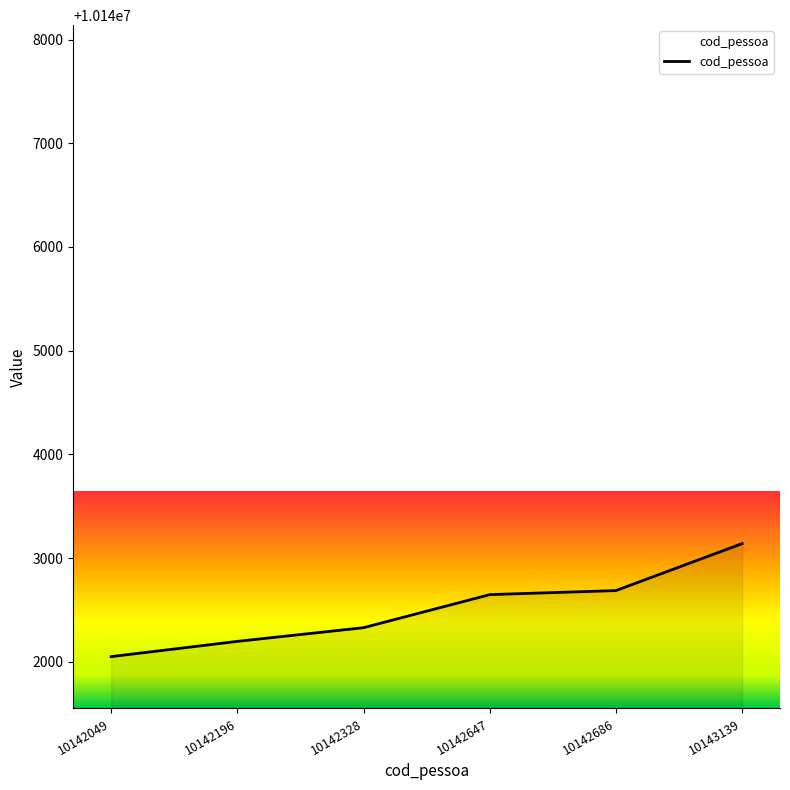

Which category has the lowest value across all series?

10142049